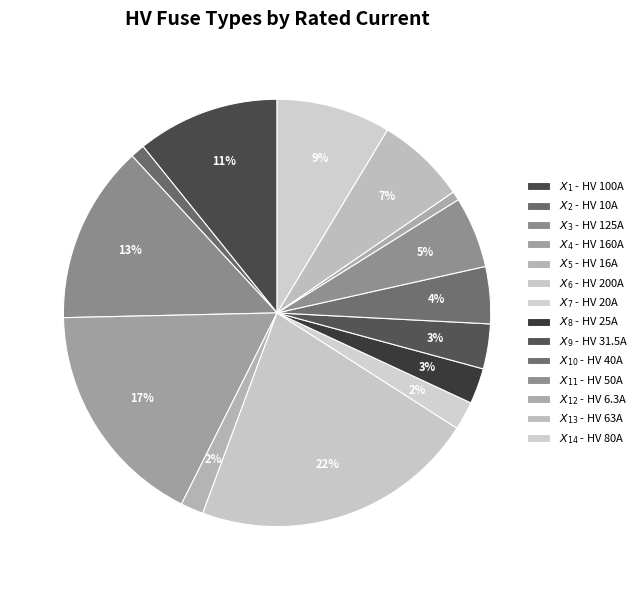

Count the number of slices in the pie.

14